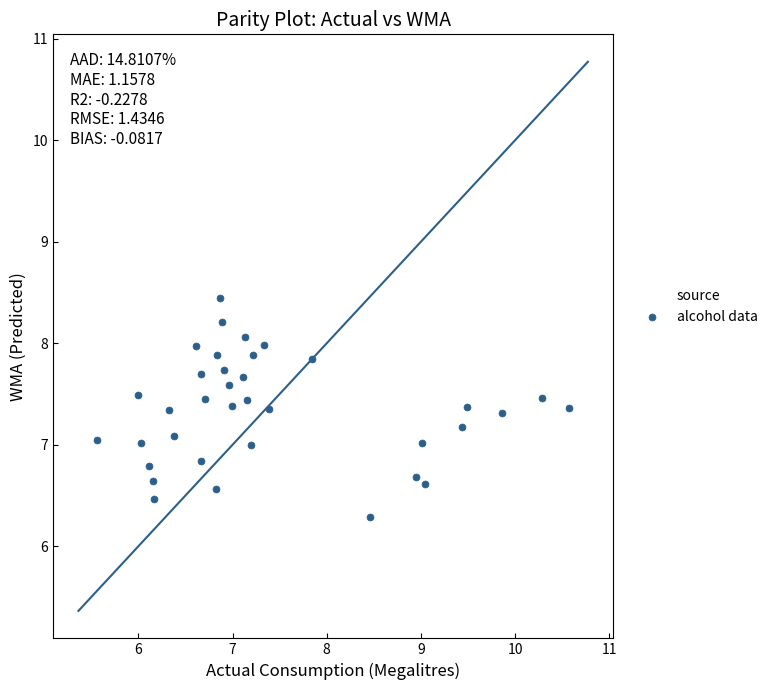

What is the range of X values (max minus min)?

5.0